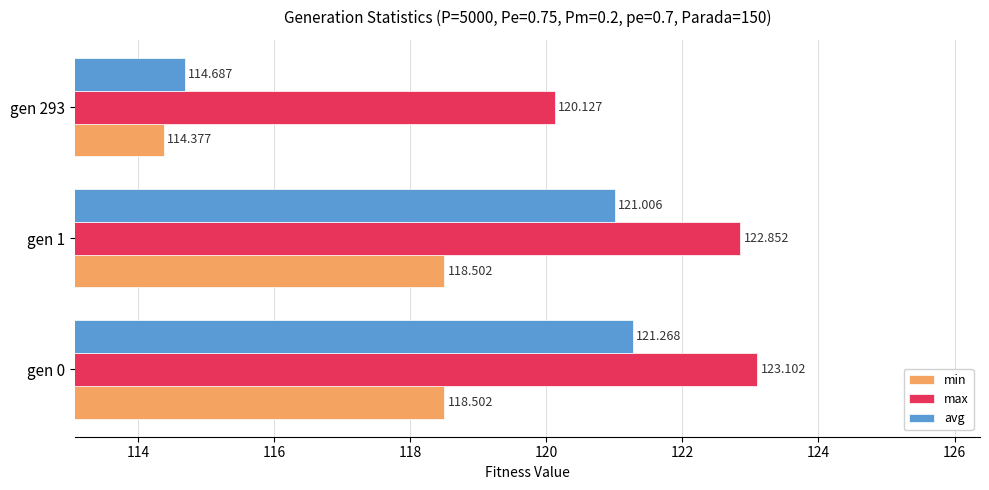

Which series has the largest total across all categories?

max